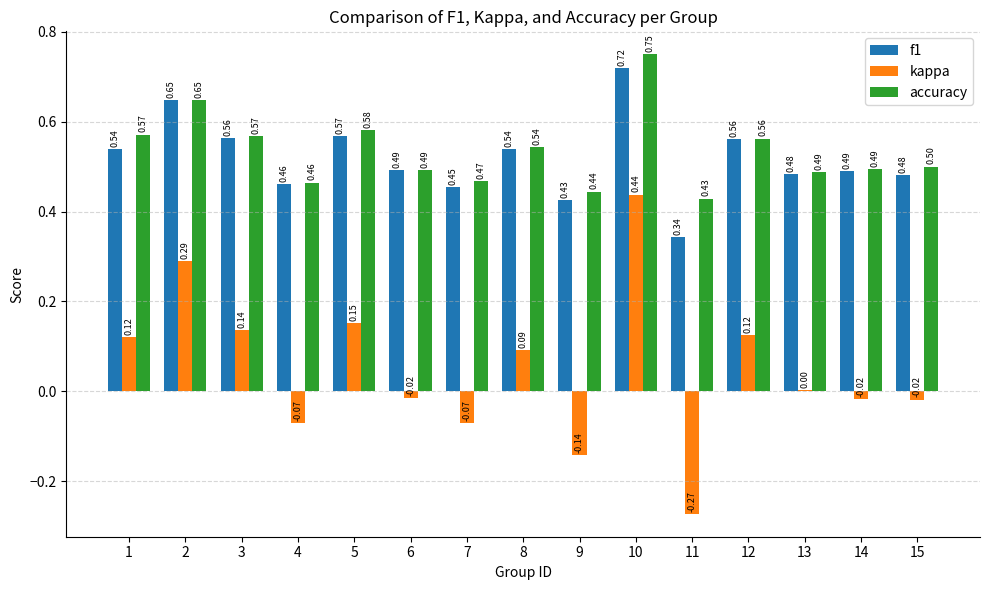

What is the total value across all series at 3?

1.3